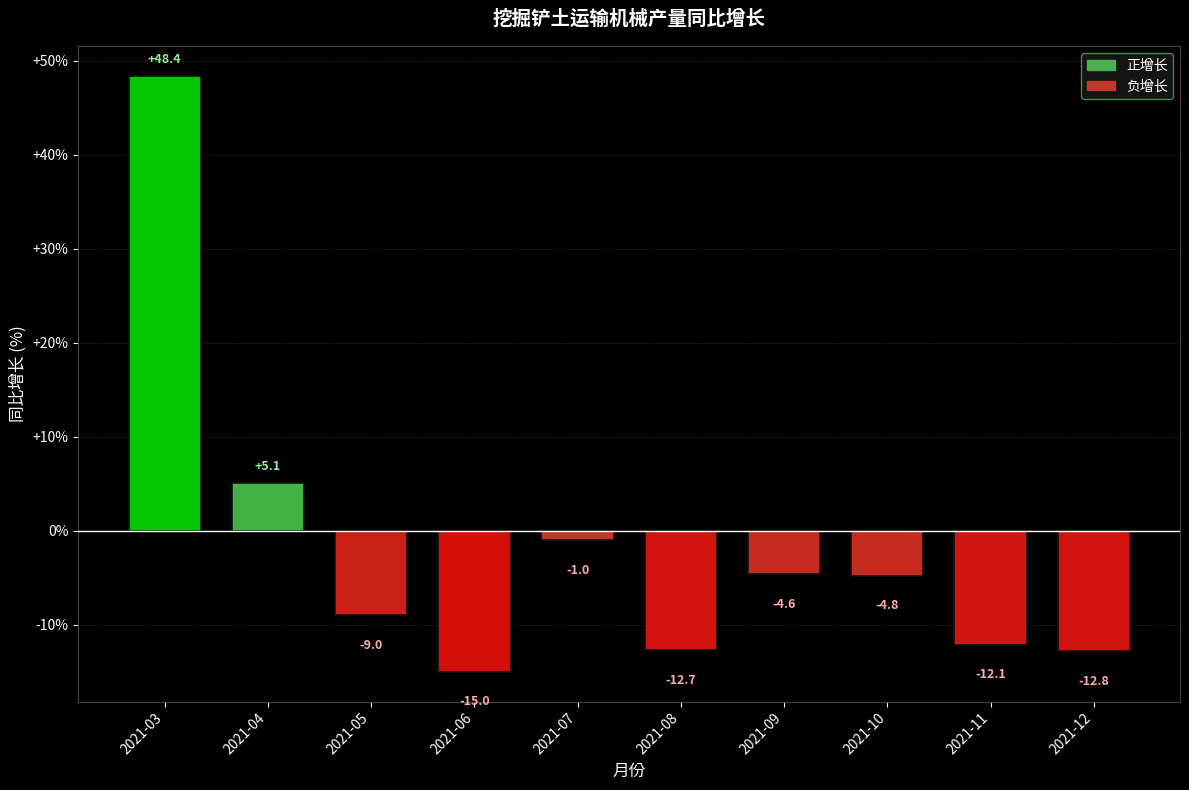

Reading left to right, list all the values displayed in this chart.

48.4	5.1	-9.0	-15.0	-1.0	-12.7	-4.6	-4.8	-12.1	-12.8